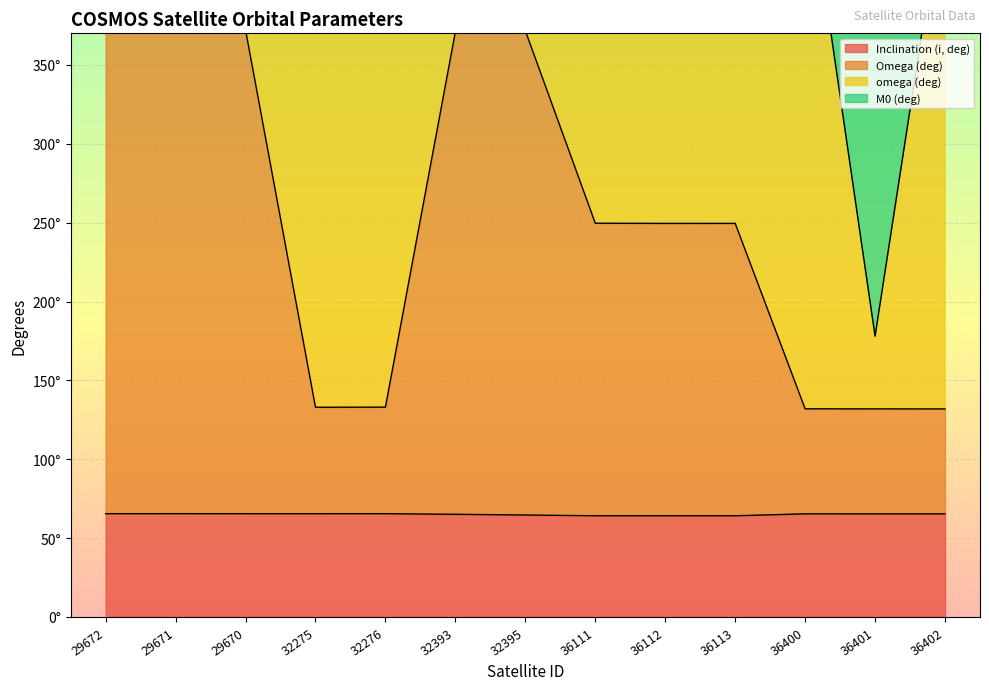

What is the spread (max minus min) of values at 32276?

67.5